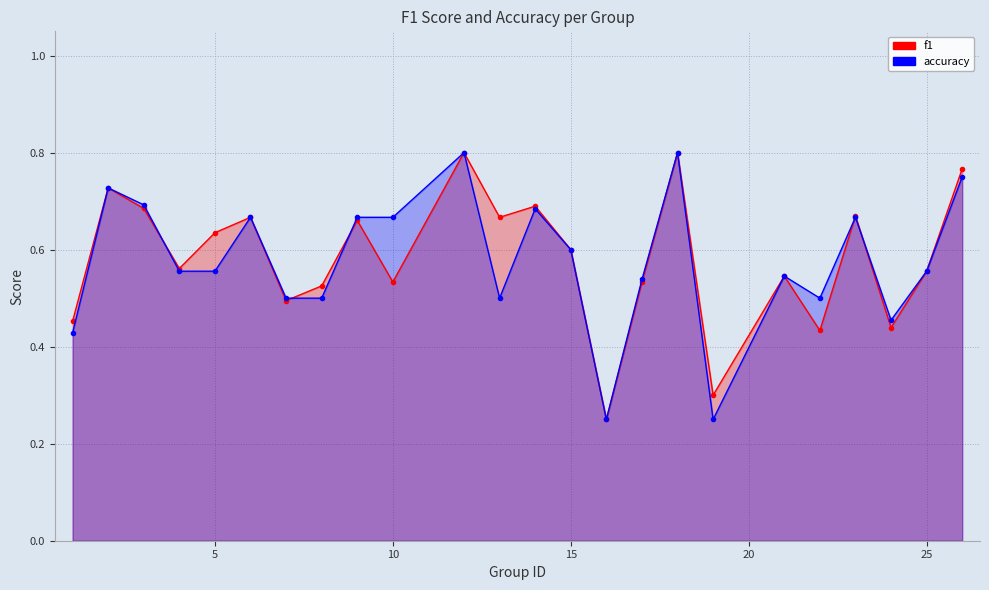

The accuracy series shows 0.5 at 24. True or false?

True